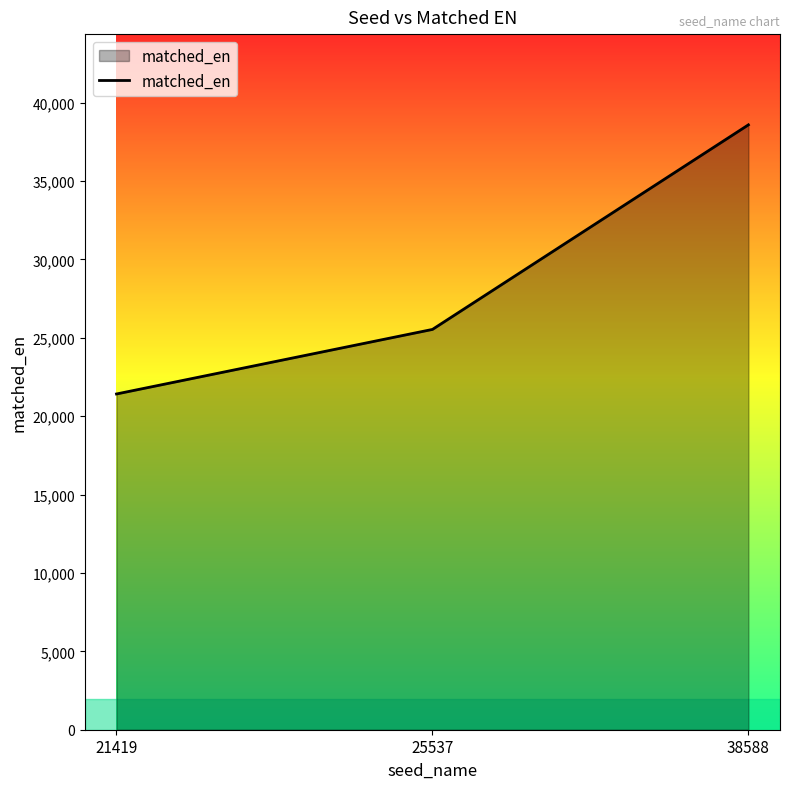

What is the average value?

28515